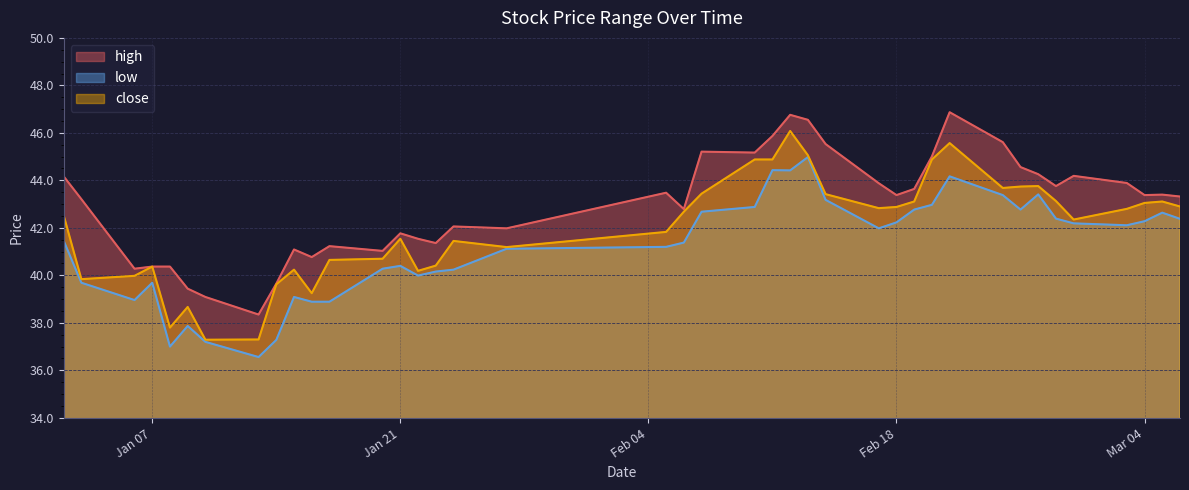

Rank the series at 2025-01-27 from lowest to highest value.

low, close, high